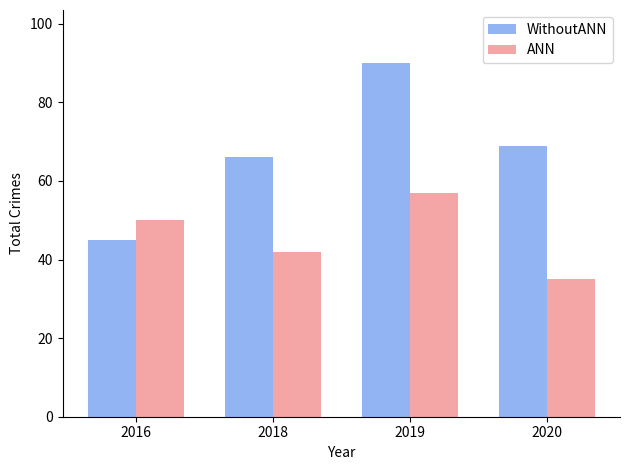

Which category has the highest value across all series?

2019